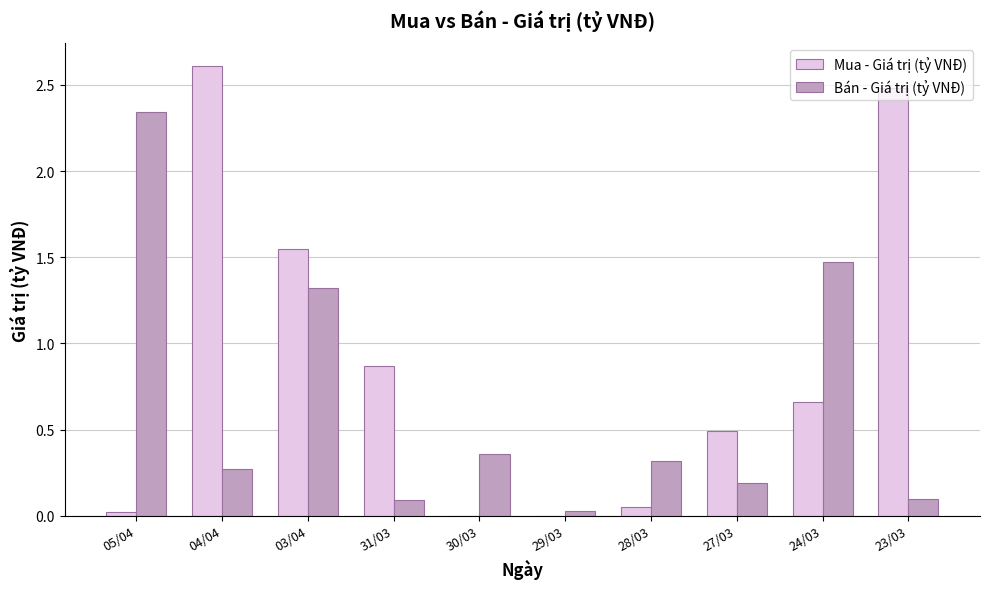

Where is Bán - Giá trị (tỷ VNĐ) nearest to the value 1?

03/04